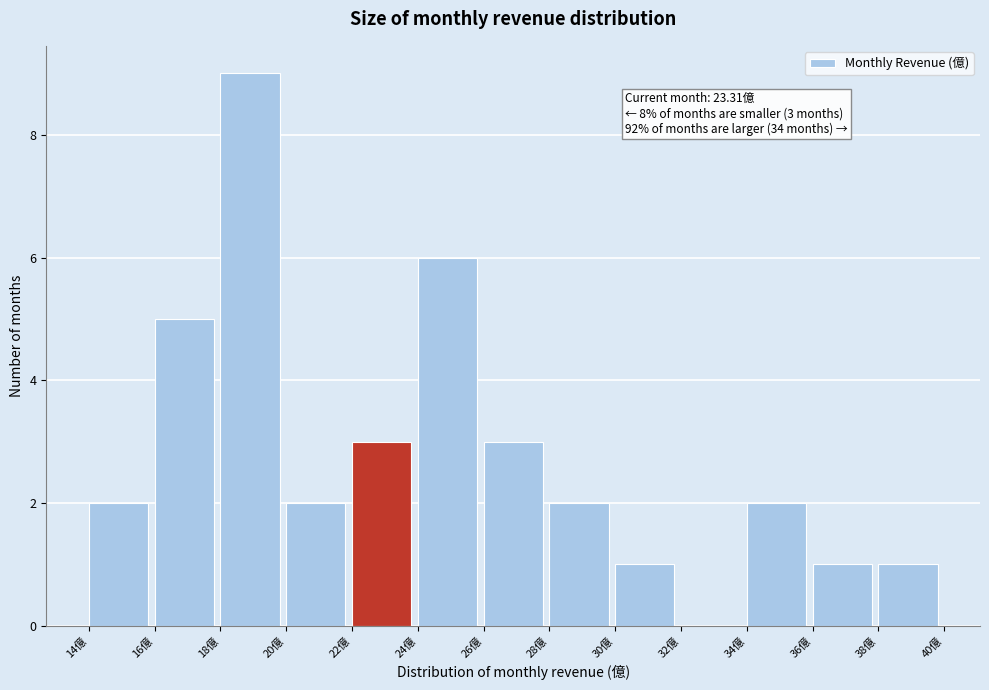

Which range on the x-axis has the tallest bar?

18 to 20